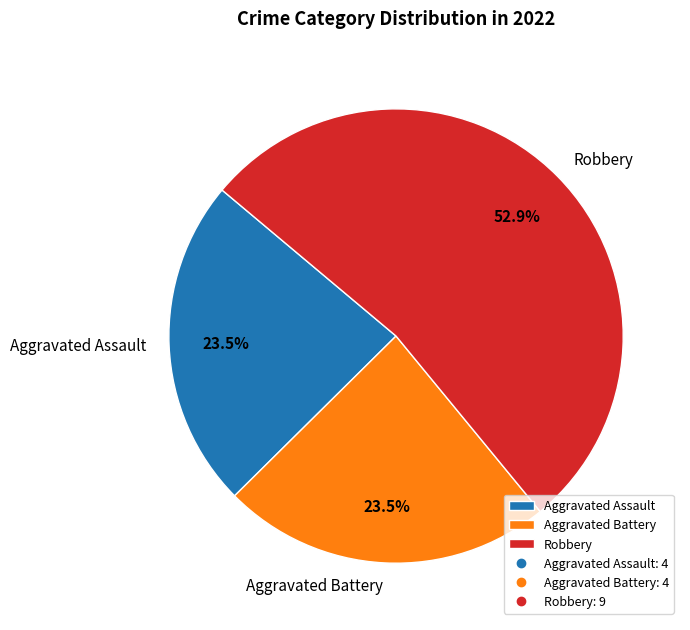

How much of the chart is everything except Aggravated Battery?

76.5%